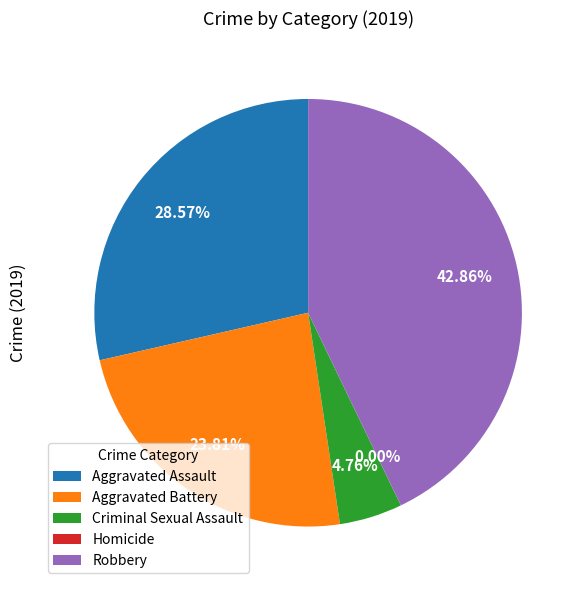

What percentage do Criminal Sexual Assault and Robbery together represent?

47.6%